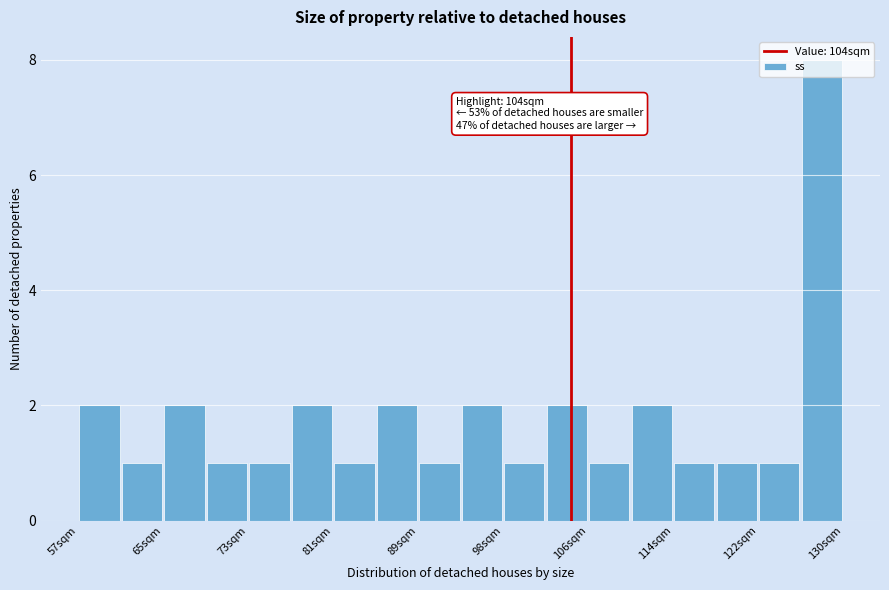

Which range on the x-axis has the tallest bar?

126 to 130